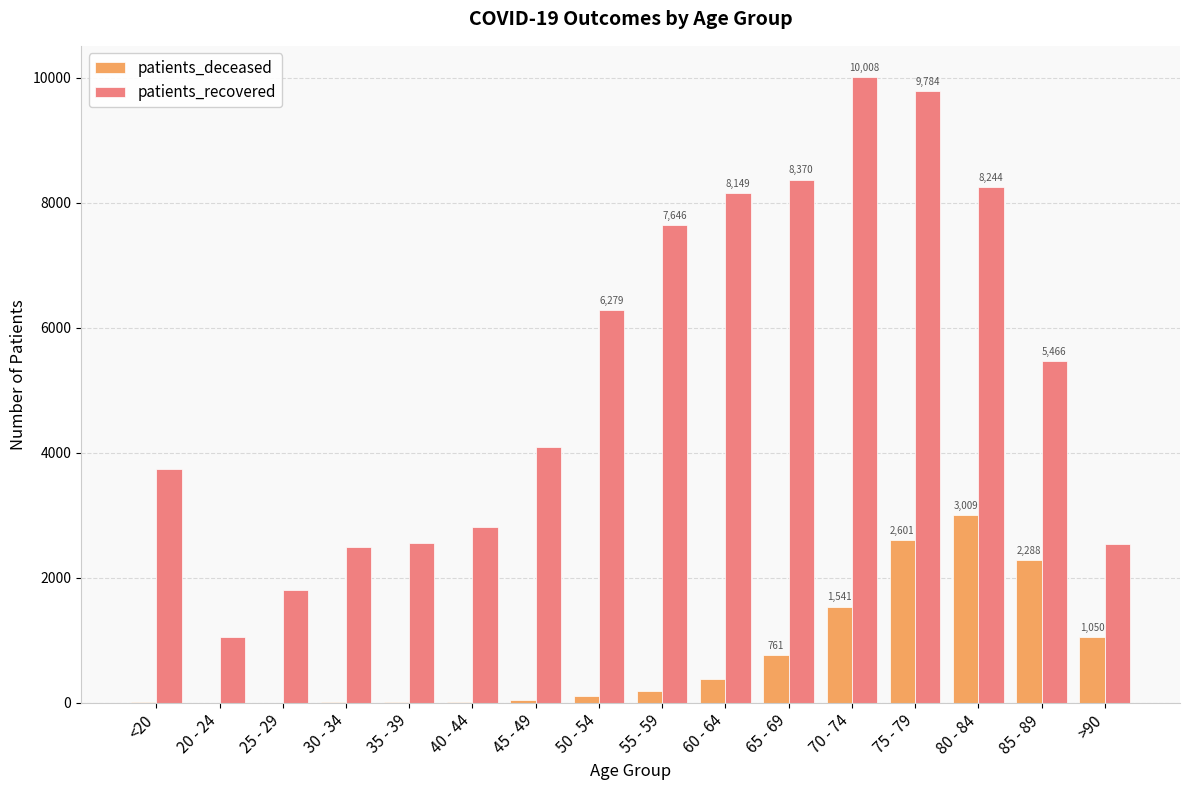

Which series has the largest total across all categories?

patients_recovered